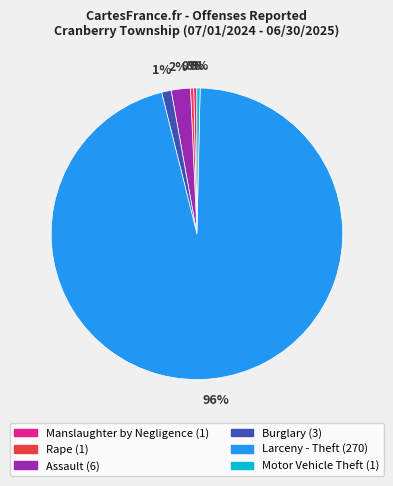

Is it true that Assault is 2% of the pie?

True